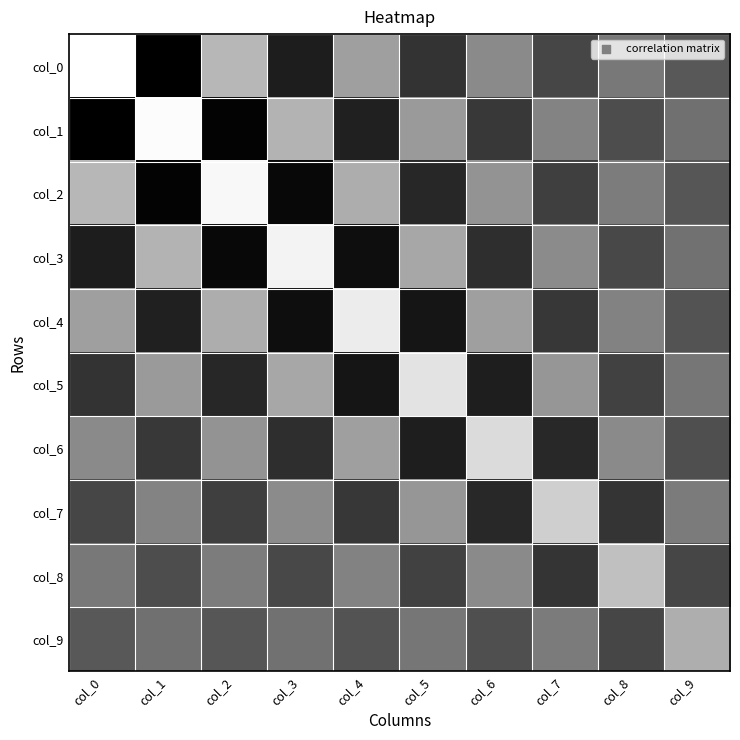

Which series changed the most between col_1 and col_7?

col_1